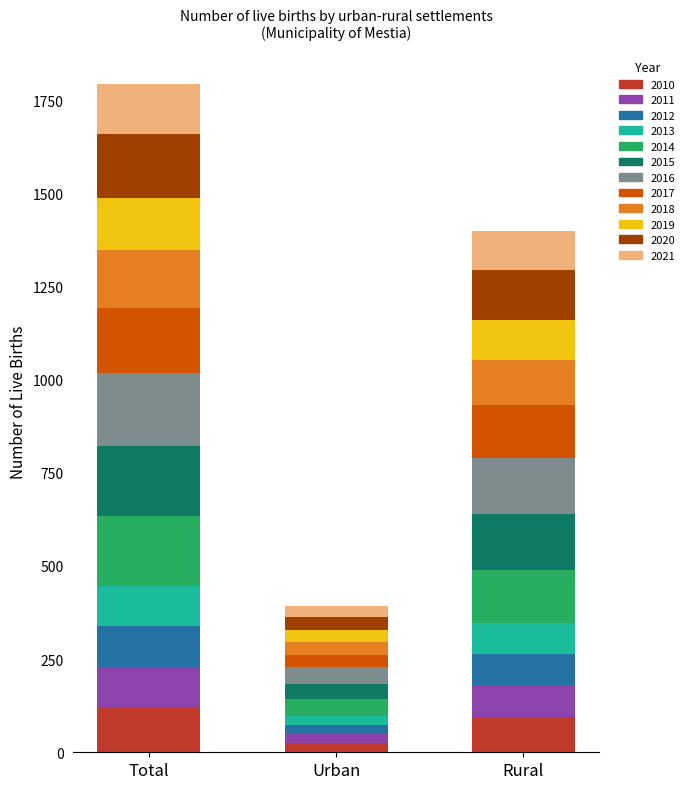

How many data points in Total are above 155?

5